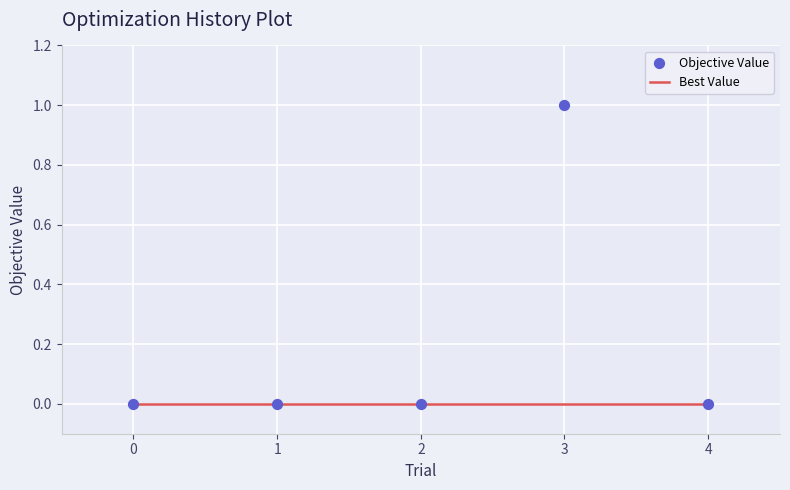

Which series has the largest Y range (max minus min)?

Objective Value